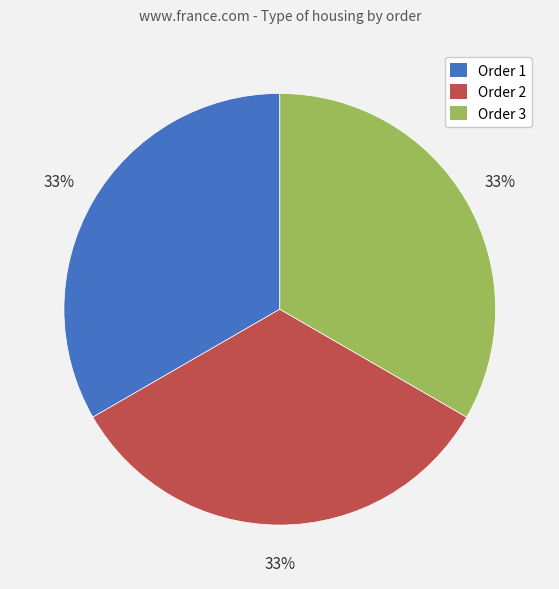

Is there any slice that represents more than half of the pie?

No